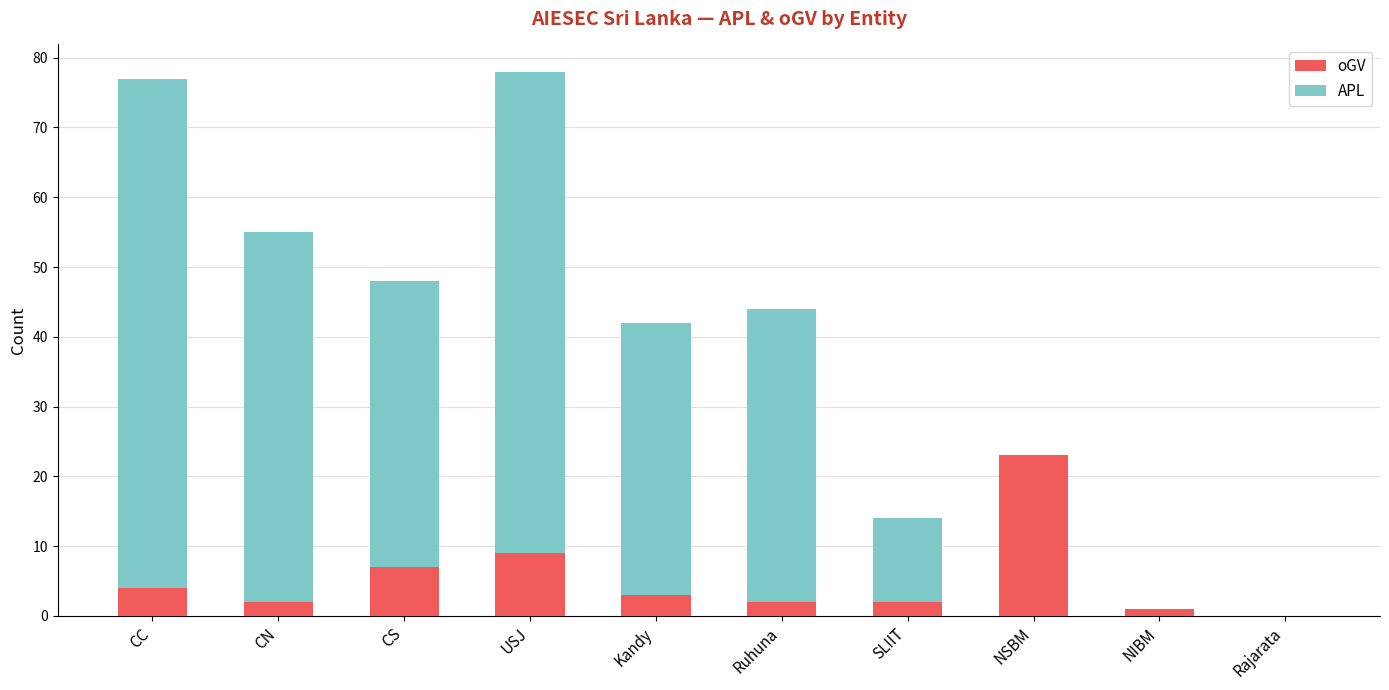

The value of oGV at NSBM is 23. True or false?

True